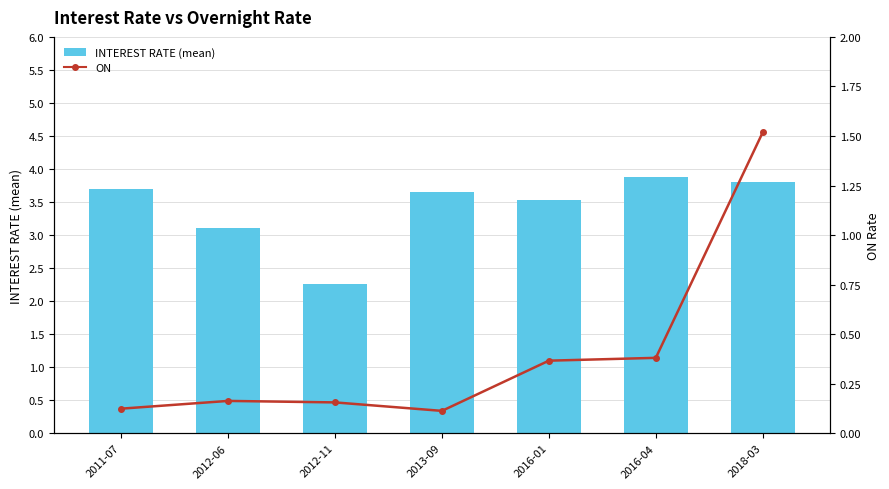

Rank the series at 2016-04 from lowest to highest value.

ON, INTEREST RATE (mean)